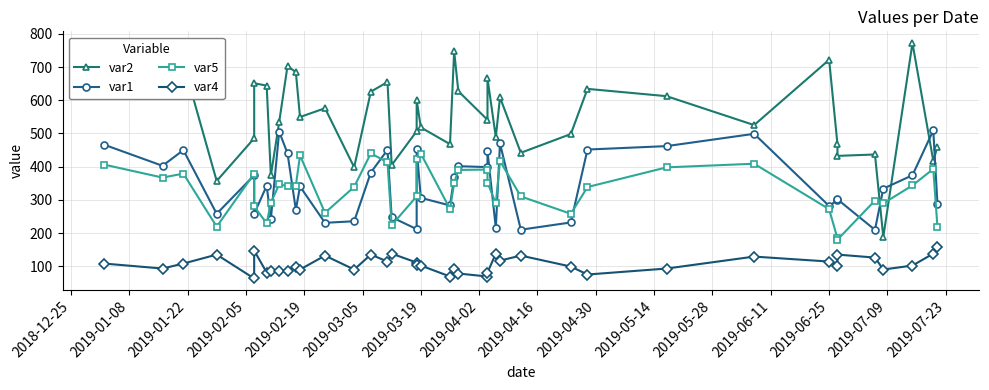

Reading left to right, extract all data points from this chart.

var2: 633.9	730.5	712.2	356.8	485.4	651.2	644.1	373.5	534.3	703.2	684.5	549.5	575.9	398.1	625.9	655.0	404.7	506.7	600.2	518.2	467.8	747.8	627.3	541.1	666.2	488.7	608.8	441.7	498.2	634.3	612.3	525.2	722.0	467.4	432.4	436.6	188.2	772.2	417.7	460.0
var1: 466.1	402.5	449.8	258.0	374.0	257.9	342.5	241.8	505.5	440.2	270.2	340.3	230.7	235.5	382.3	450.5	247.7	211.7	453.1	306.0	283.0	367.7	401.4	398.6	446.1	215.1	470.0	210.0	231.8	451.5	461.9	498.9	281.5	299.6	301.6	209.6	333.7	374.1	509.2	287.6
var5: 406.1	367.1	379.0	219.2	379.2	280.2	229.1	291.1	346.8	341.2	343.0	433.9	260.9	339.0	440.2	412.9	223.6	310.6	422.9	439.2	272.4	350.2	390.1	391.2	352.1	289.1	417.0	310.3	257.9	338.6	397.9	408.8	271.9	183.7	179.9	297.9	289.3	343.4	393.0	218.3
var4: 108.0	93.0	108.0	135.0	63.0	147.0	81.0	87.0	87.0	87.0	99.0	90.0	132.0	90.0	135.0	114.0	138.0	111.0	105.0	102.0	69.0	93.0	78.0	69.0	81.0	138.0	117.0	132.0	99.0	75.0	93.0	129.0	114.0	102.0	135.0	126.0	90.0	102.0	138.0	159.0